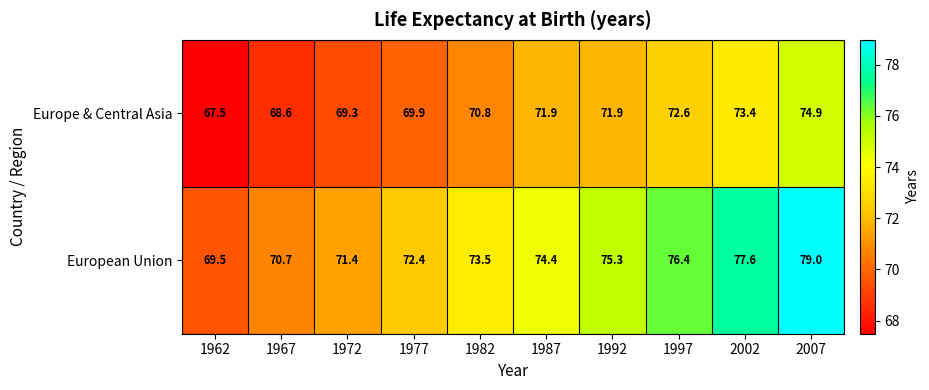

What is the average value of the European Union series?

74.0